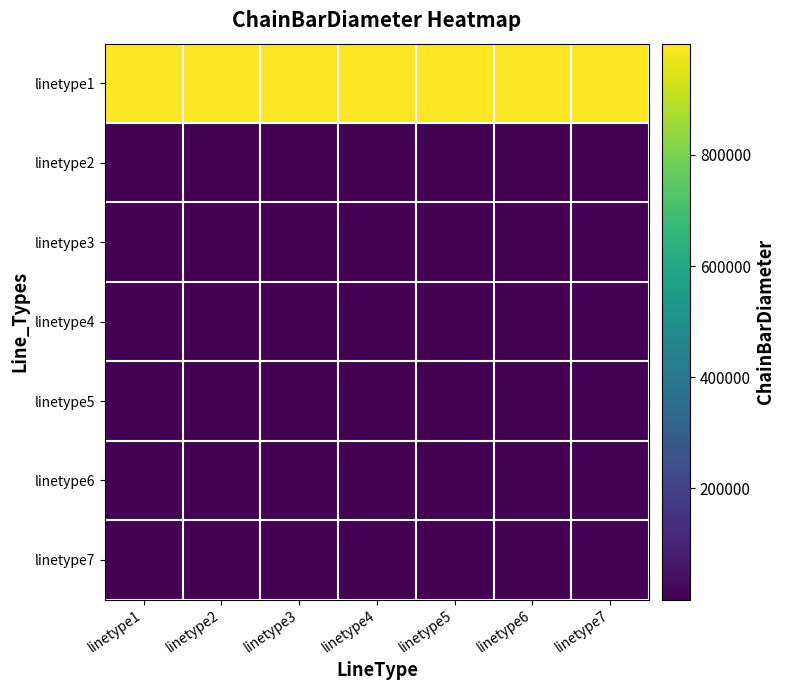

At which category is the sum across all series the highest?

linetype1